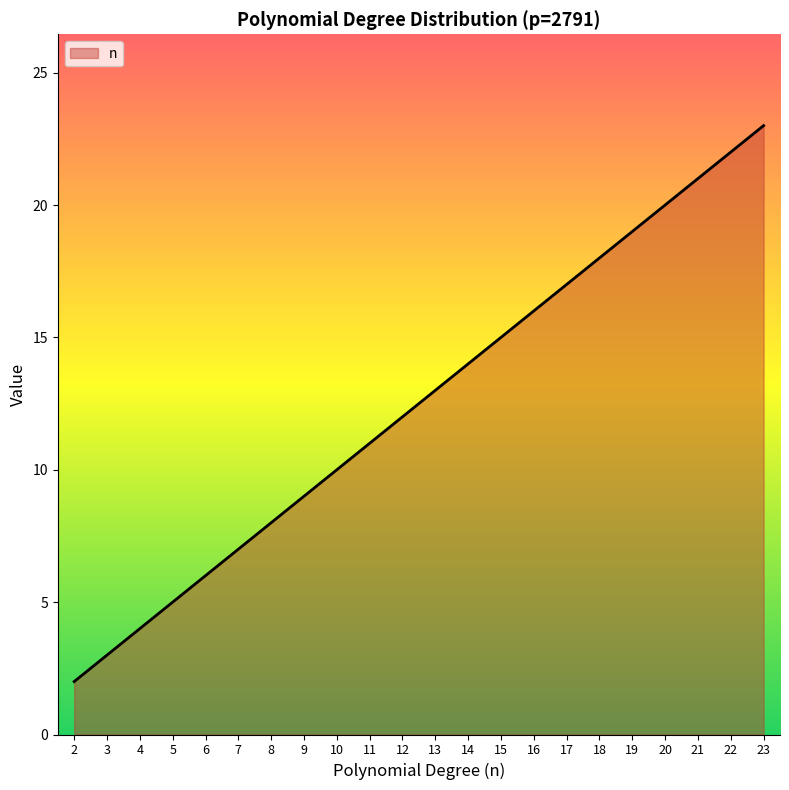

Rank the categories by value from lowest to highest.

2, 3, 4, 5, 6, 7, 8, 9, 10, 11, 12, 13, 14, 15, 16, 17, 18, 19, 20, 21, 22, 23